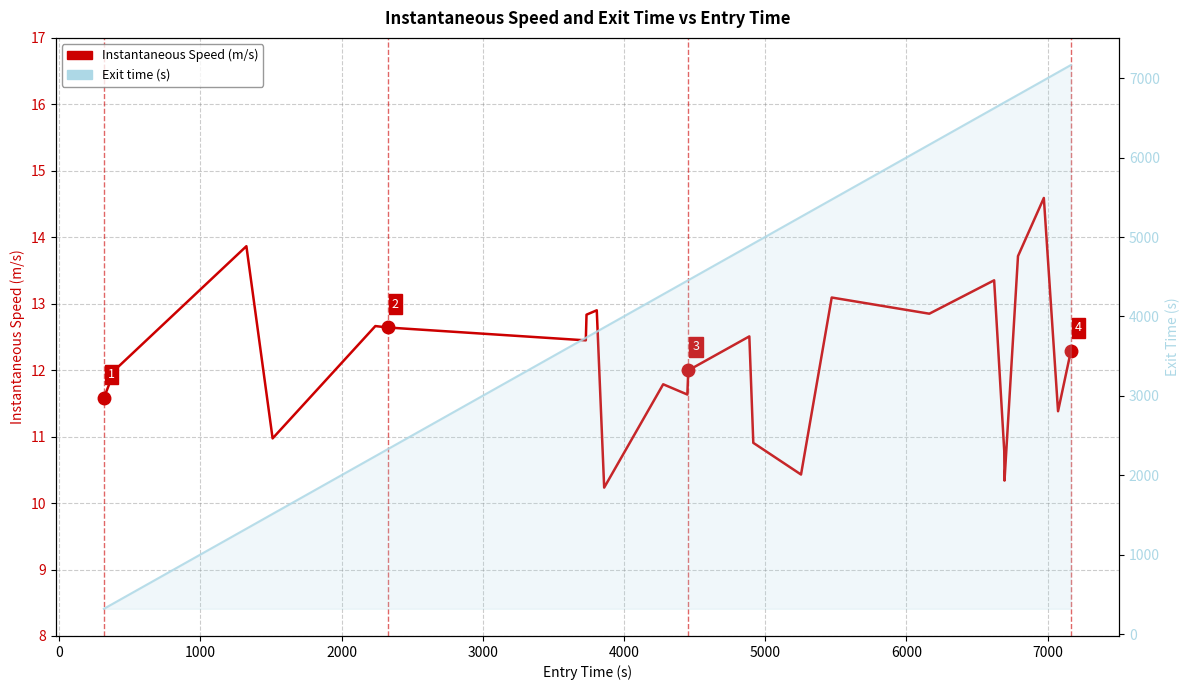

What is the difference between the highest and lowest values at 0?

379.9